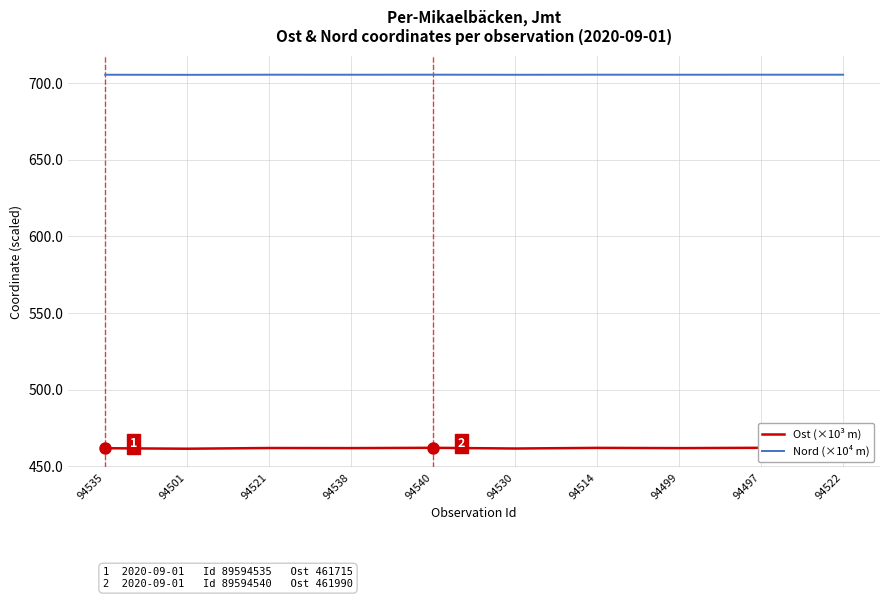

What is the sum of all Nord (×10⁴ m) values?

7056.1